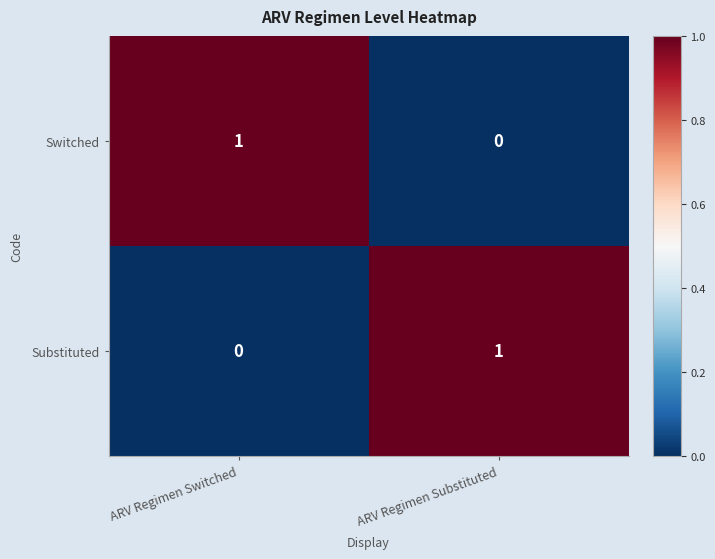

Where is Substituted nearest to the value 0?

ARV Regimen Switched